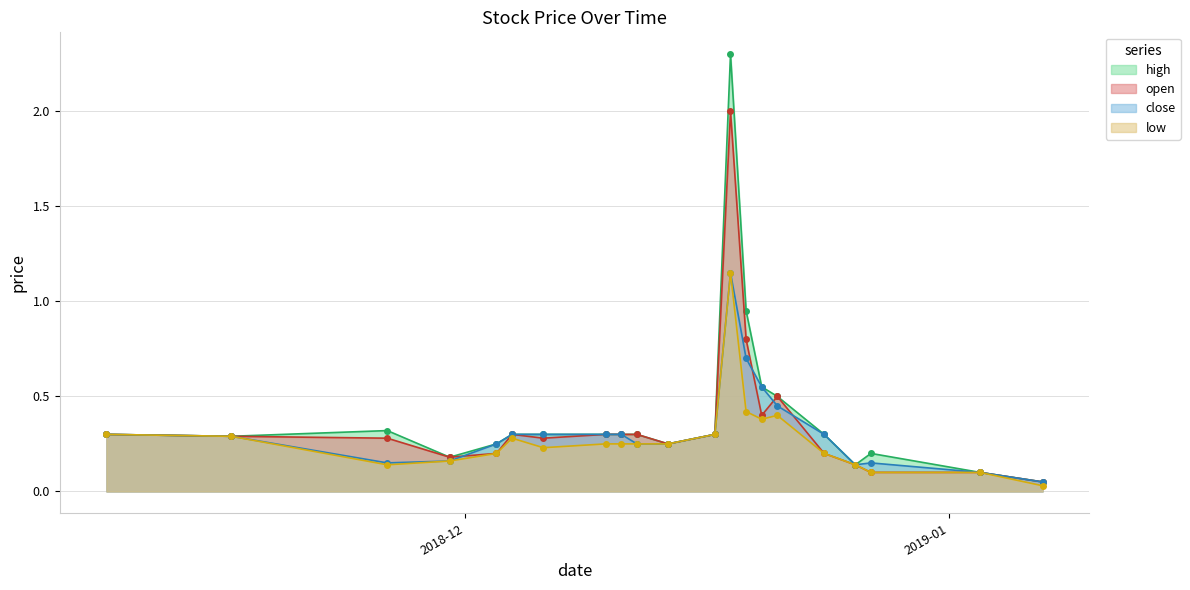

At 2018-12-20, list the series in order from smallest to largest.

low, open, close, high